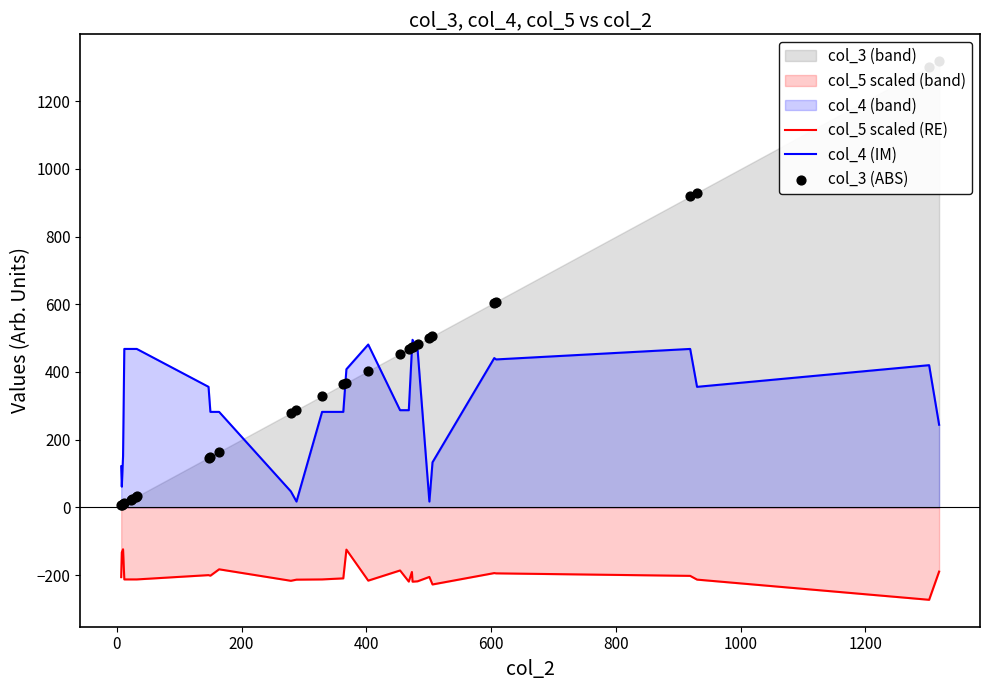

Which series contains the lowest Y value?

col_5 scaled (RE)